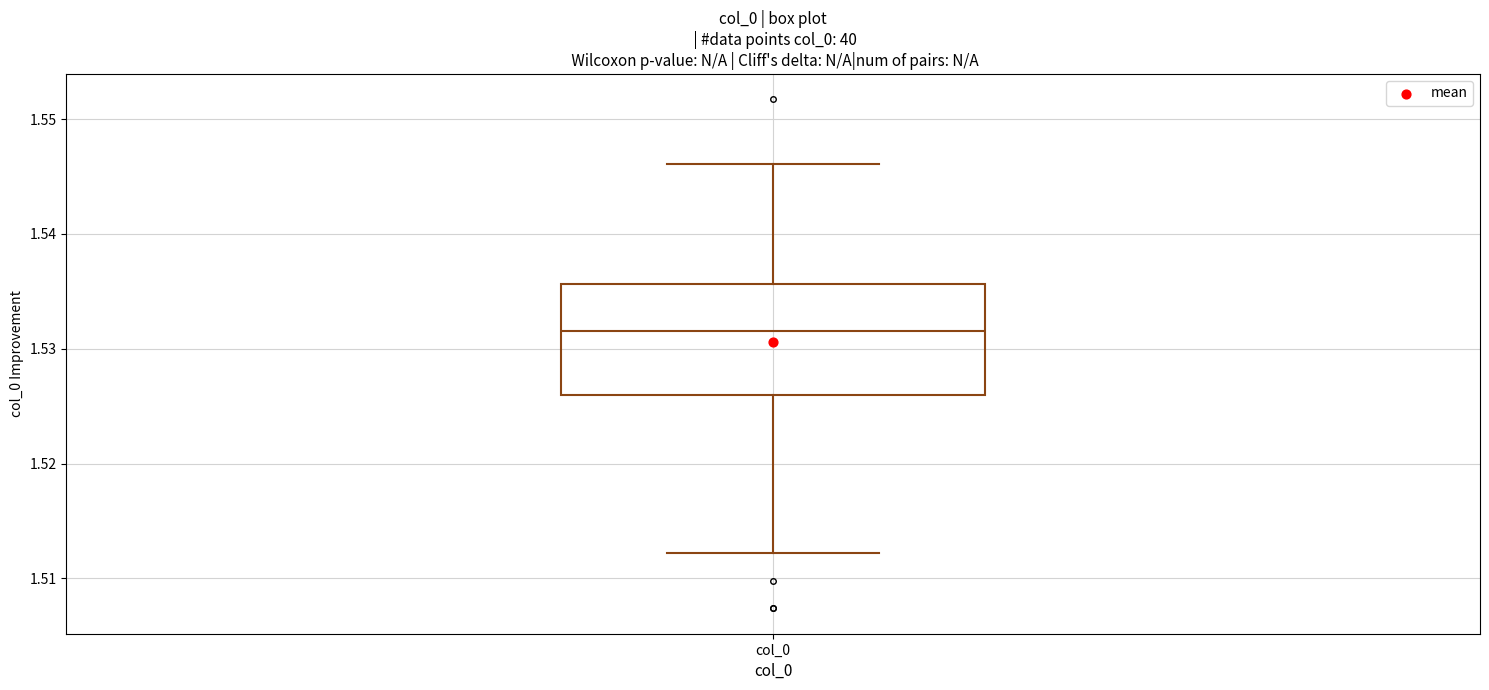

Read this box plot against the y-axis: the position of the median line, the range covered by the box, and the ends of both whiskers. The values are not printed on the chart, so give them approximately, as read against the axis.

median 1.532, box 1.526 to 1.536, whiskers 1.512 to 1.546